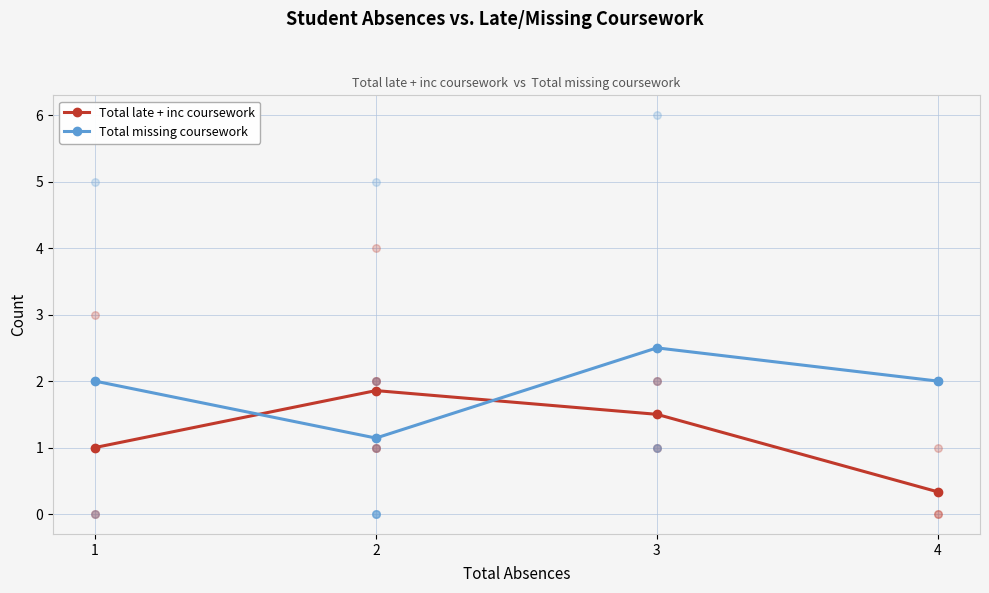

Is the value of Total late + inc coursework at 1 greater than the value of Total missing coursework at 4?

No